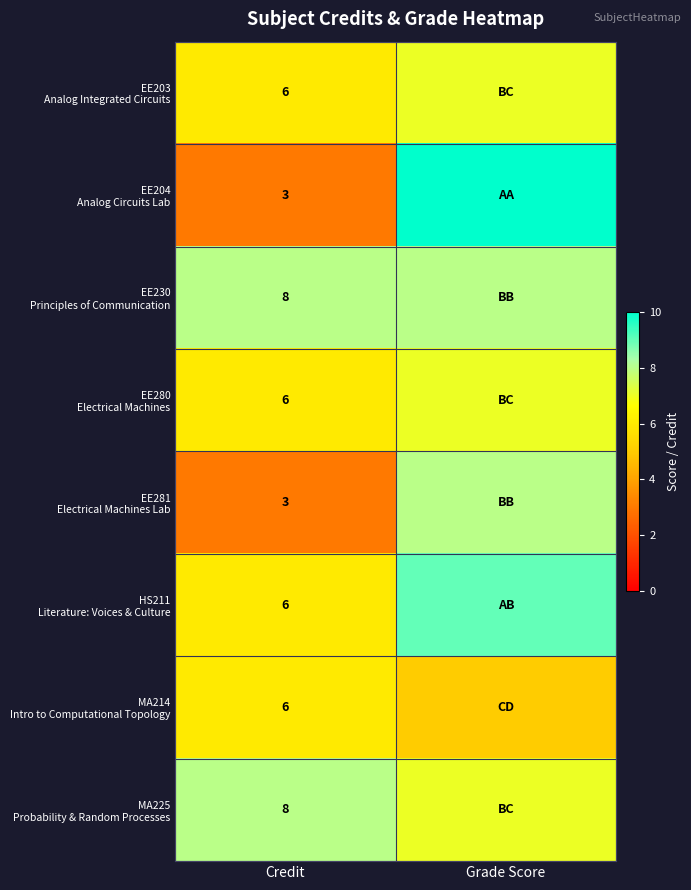

What is the spread (max minus min) of values at Credit?

5